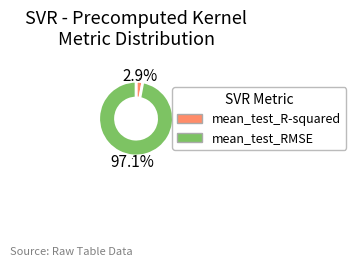

What is the smallest slice in the pie chart?

mean_test_R-squared